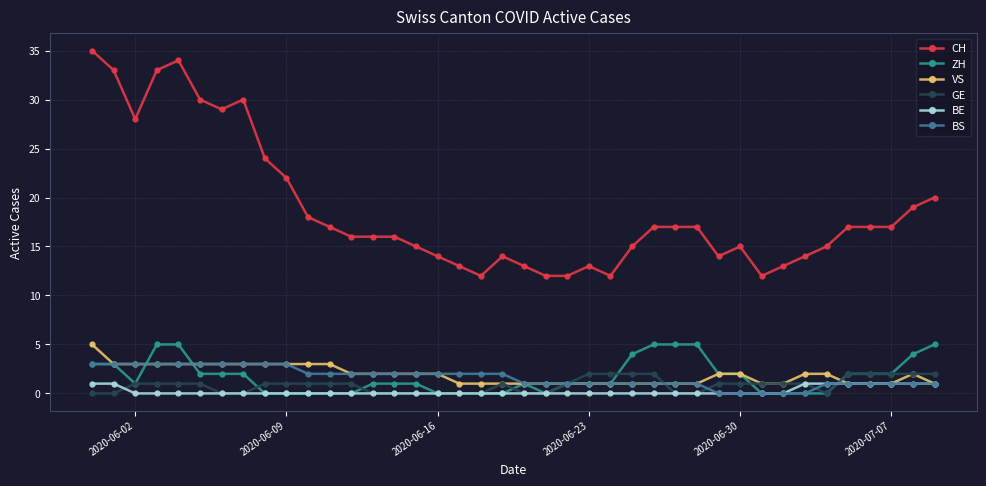

Which series has the widest spread of values?

CH